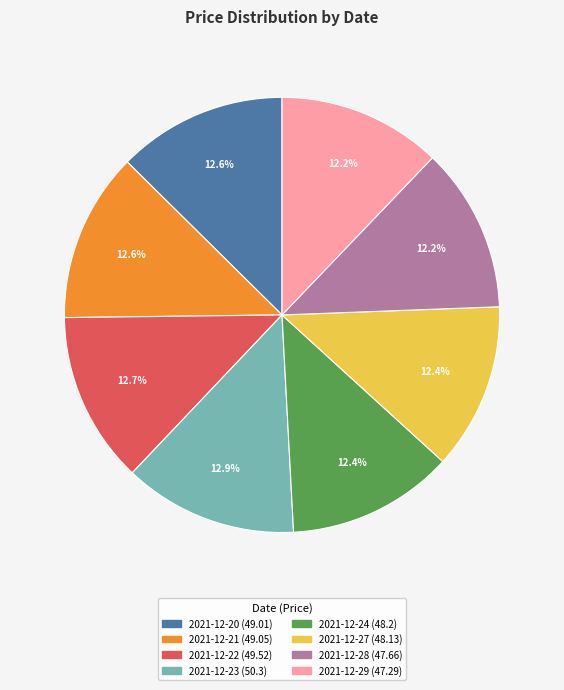

Does any single category account for the majority?

No